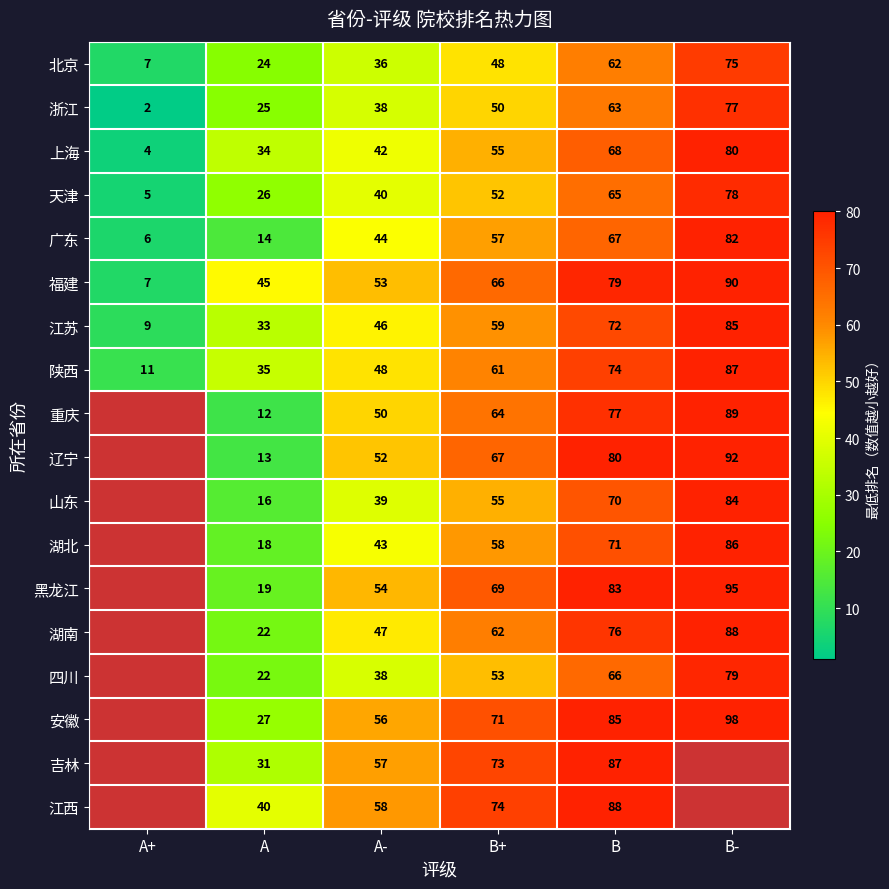

At which label is 北京 closest to 41?

A-